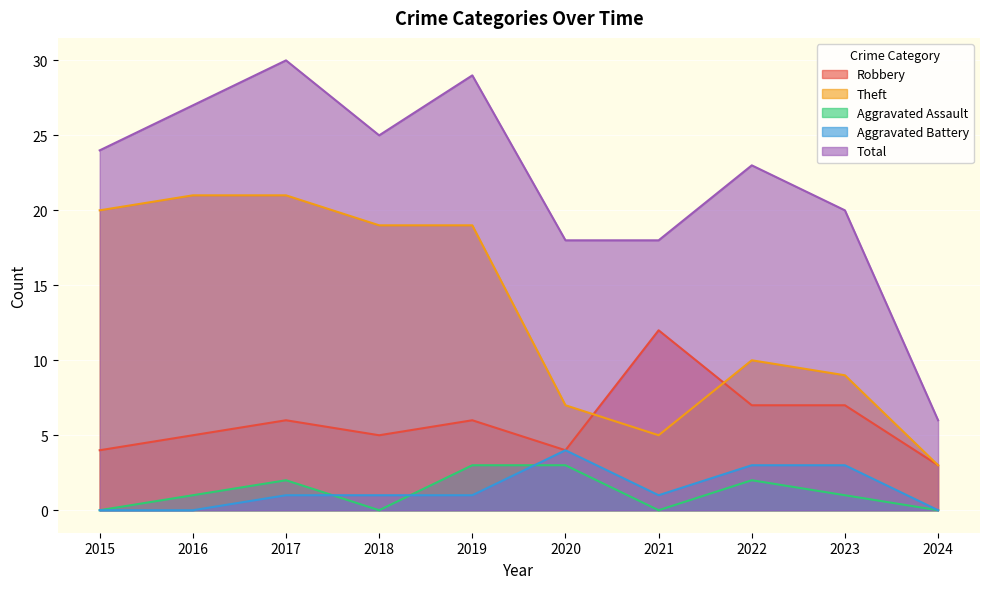

Does the chart display data point markers on the line(s)?

No